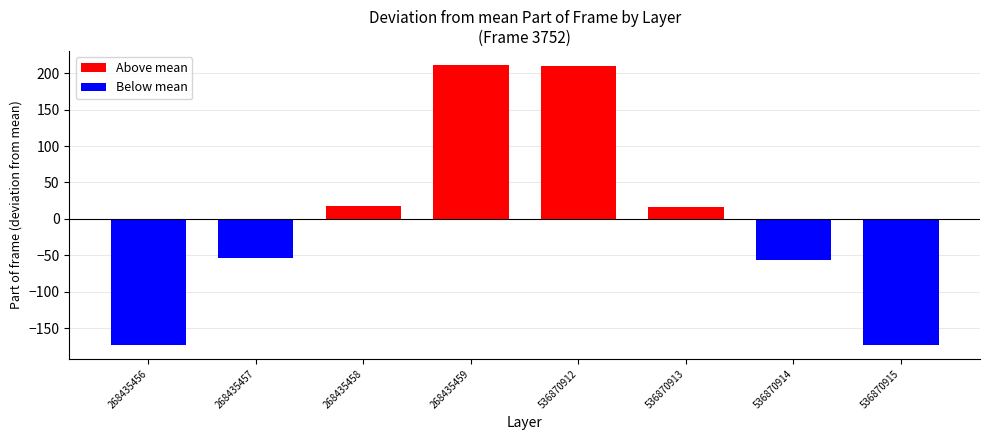

Where does the Above mean series first go above 16?

268435458